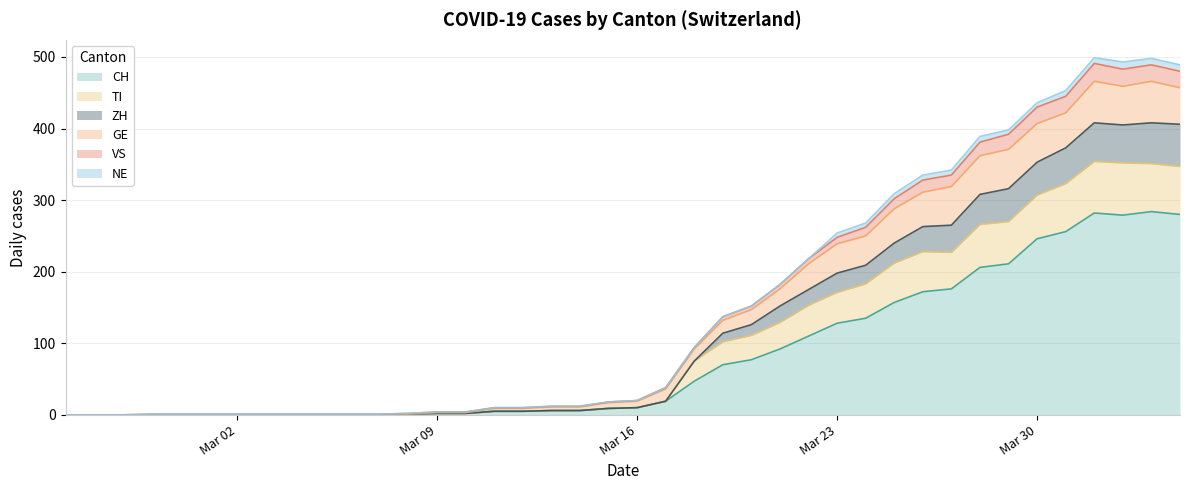

What is the approximate value of CH at Mar 30?

246